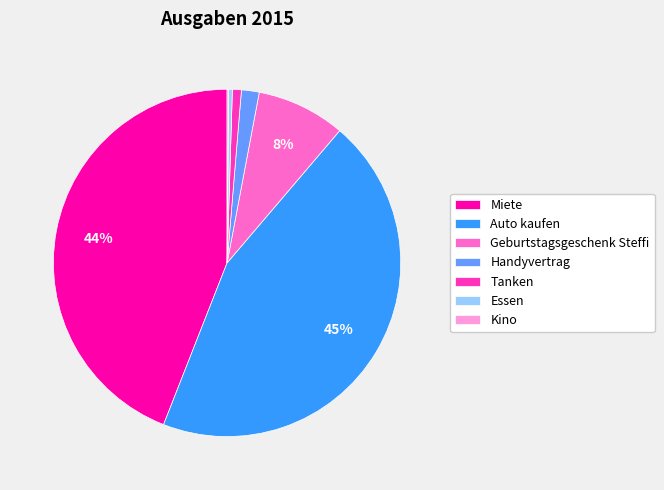

To the nearest percent, what is the average slice percentage?

14%